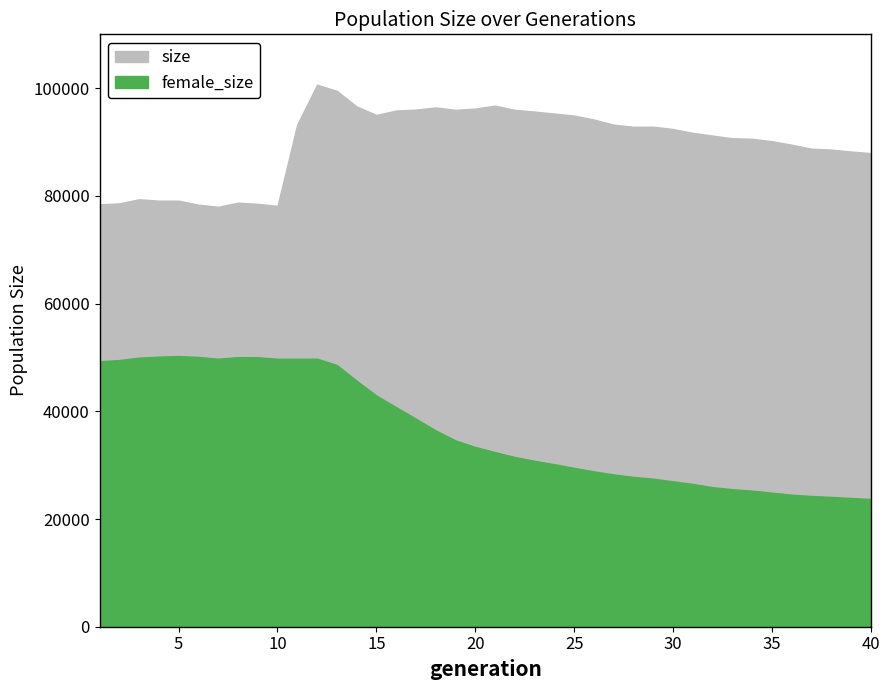

True or false: size and female_size cross at least once.

False